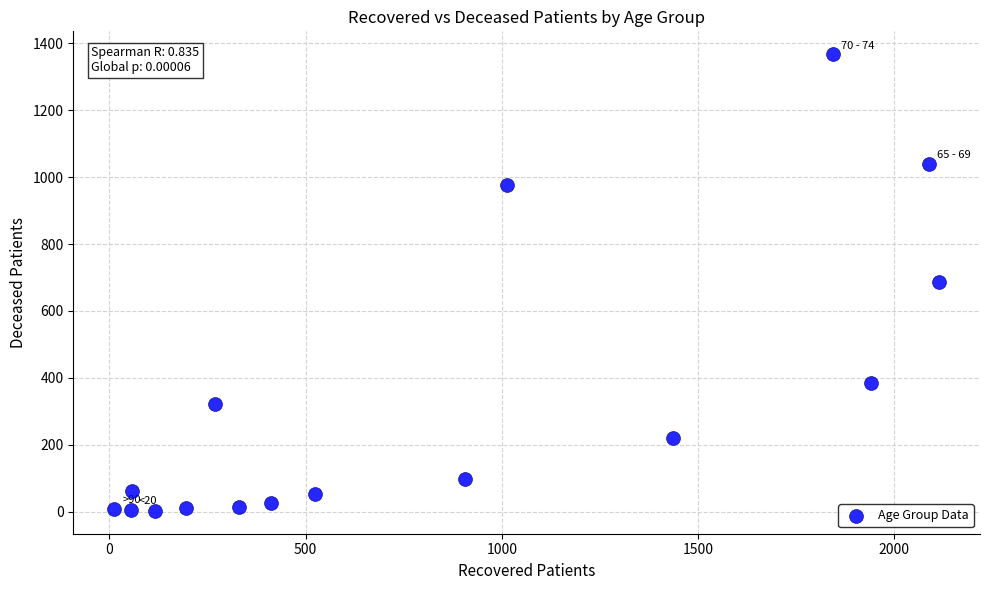

What is the range of Y values (max minus min)?

1364